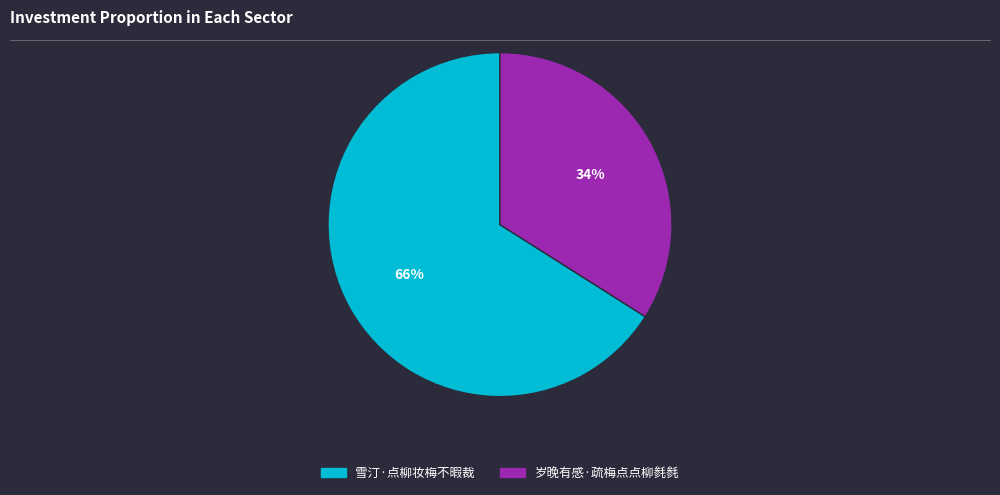

Which slice is the smallest?

岁晚有感·疏梅点点柳毵毵